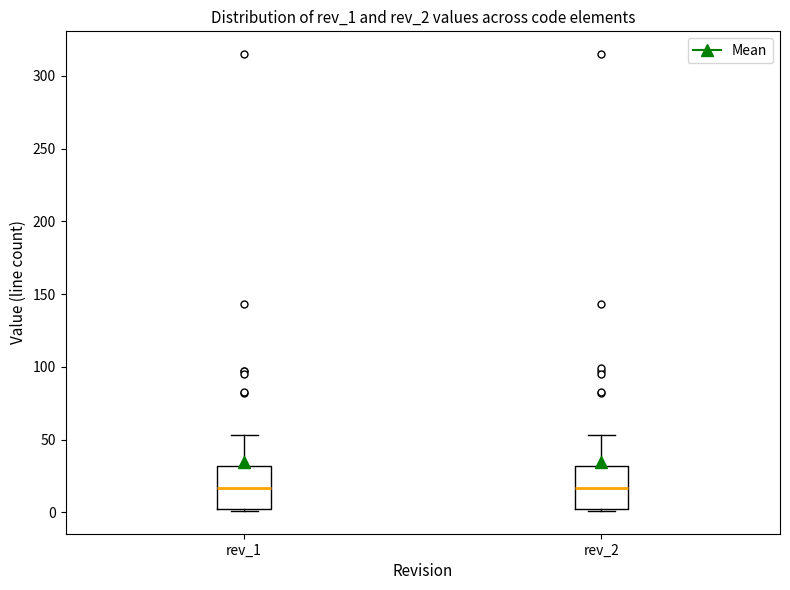

Where does the upper whisker of the box for rev_2 end on the y-axis? The values are not printed on the chart, so give them approximately, as read against the axis.

55